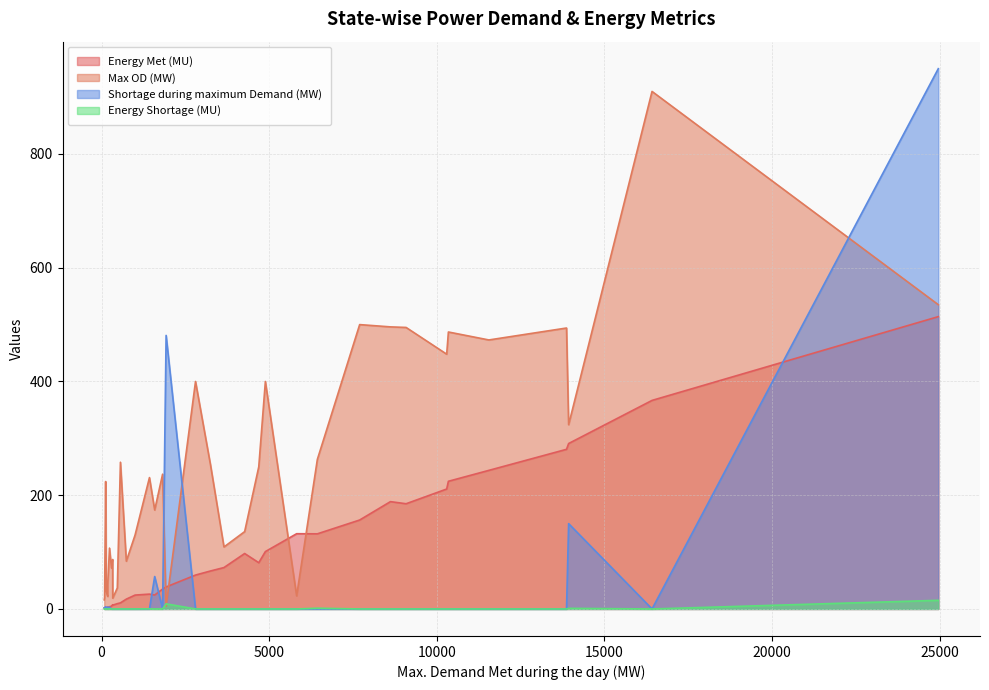

What is the difference between the maximum and second lowest values in the Shortage during maximum Demand (MW) series?

950.0